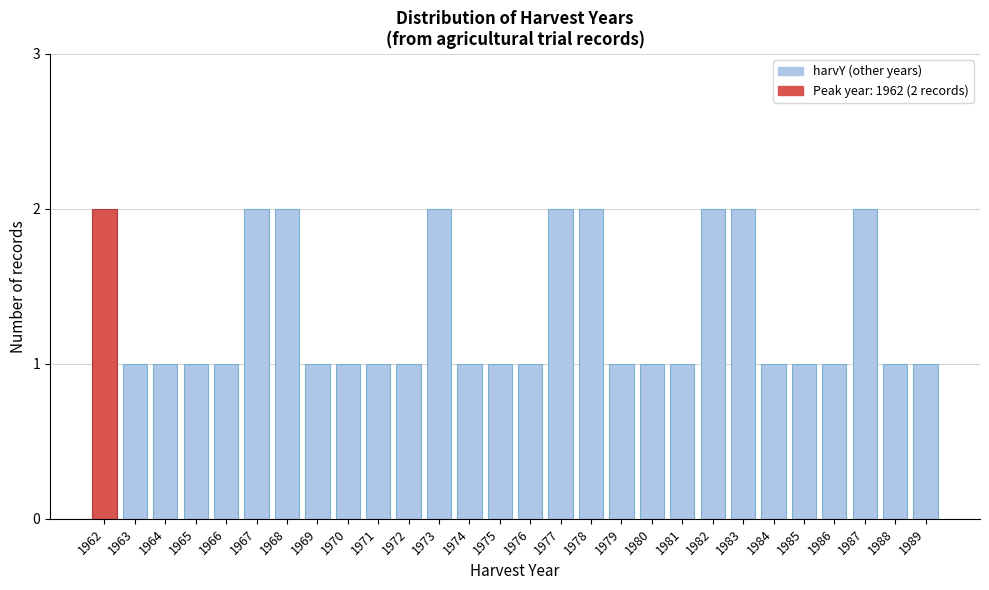

Reading left to right, transcribe all the data shown in this chart.

2	1	1	1	1	2	2	1	1	1	1	2	1	1	1	2	2	1	1	1	2	2	1	1	1	2	1	1